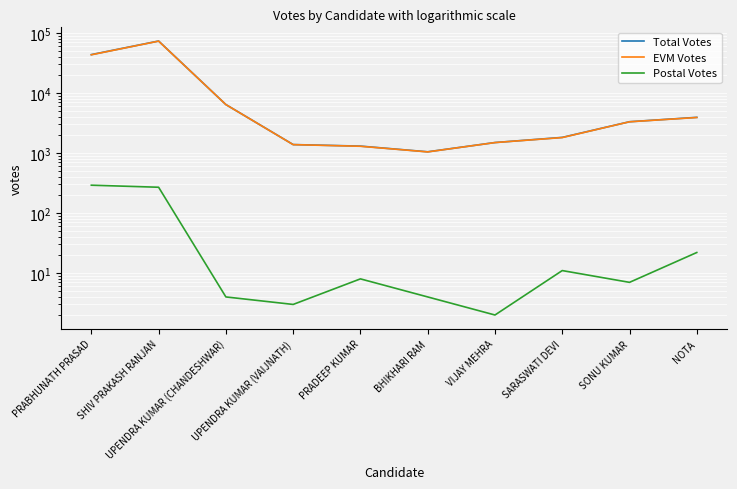

Where is Postal Votes nearest to the value 146?

SHIV PRAKASH RANJAN